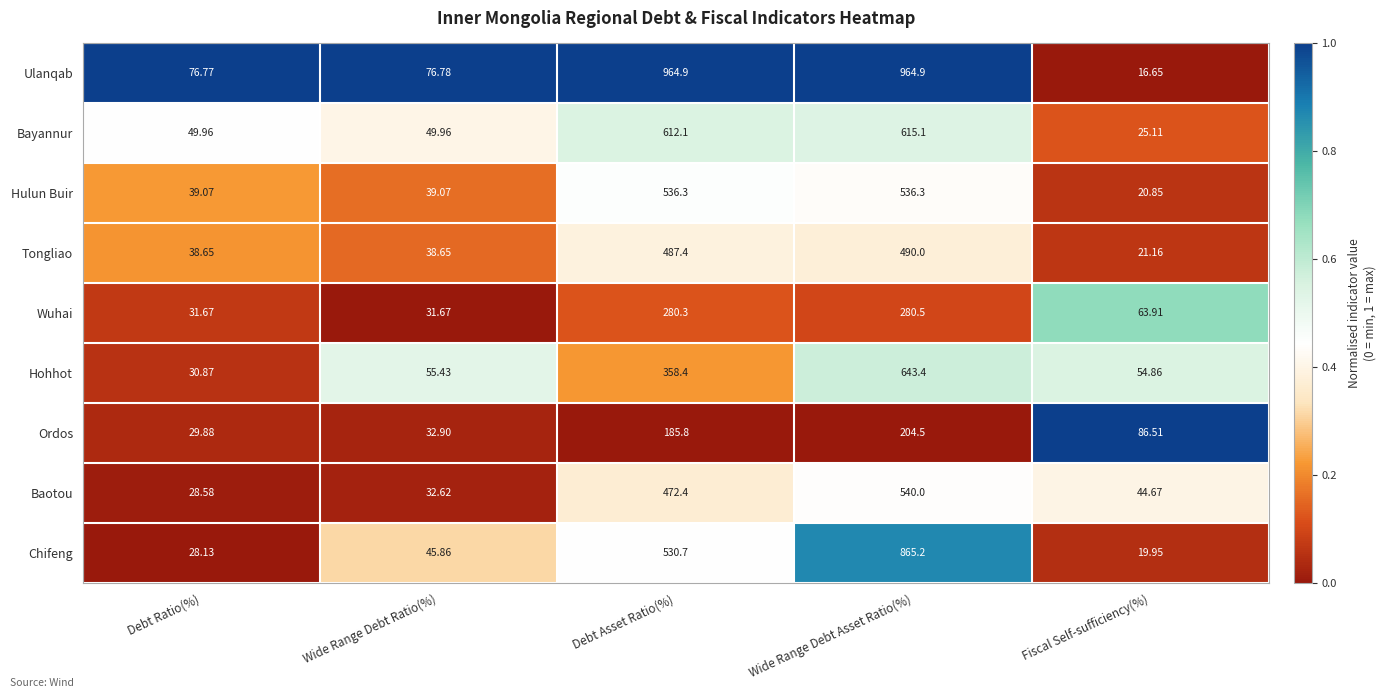

How many values in the Baotou series are below 44?

2